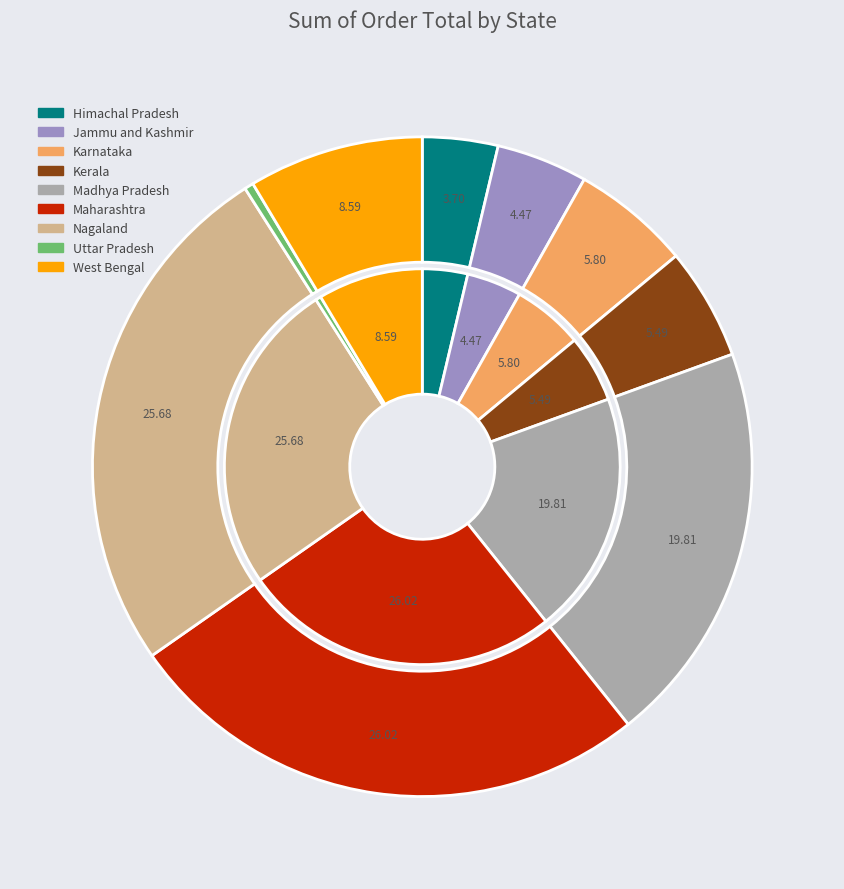

Which slice is the largest?

Maharashtra